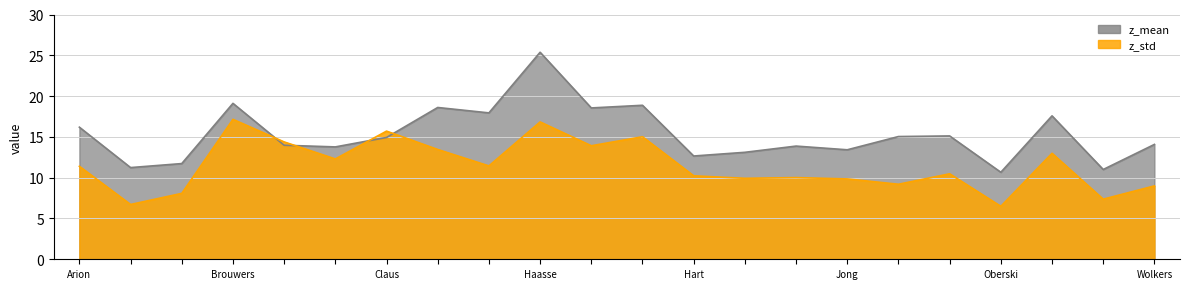

Is the value of z_std at Bernlef_Sneeuw greater than the value of z_mean at Claus_Verlangen?

No